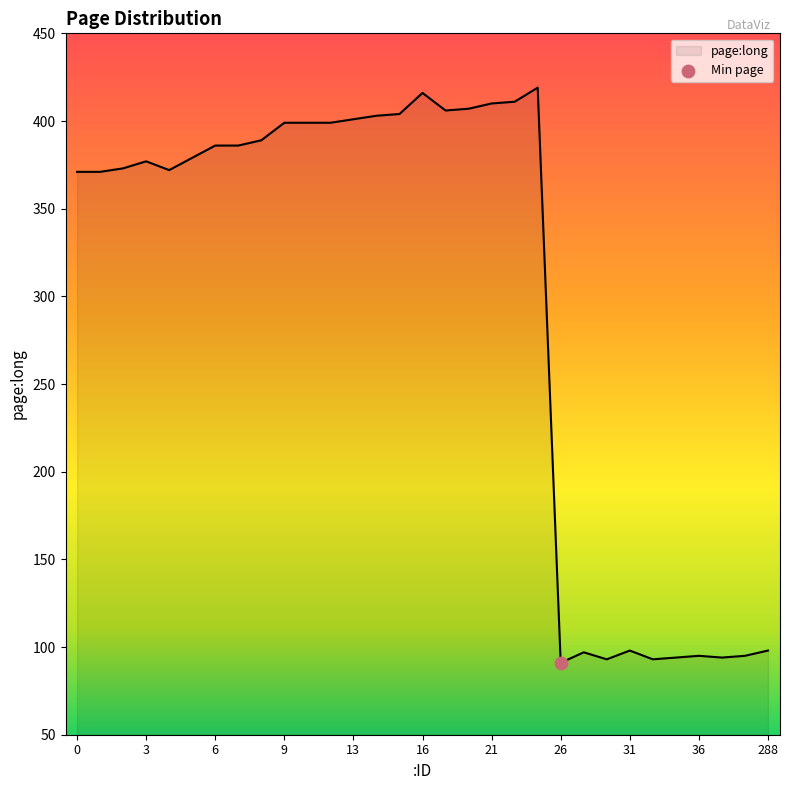

What is the smallest value displayed?

91